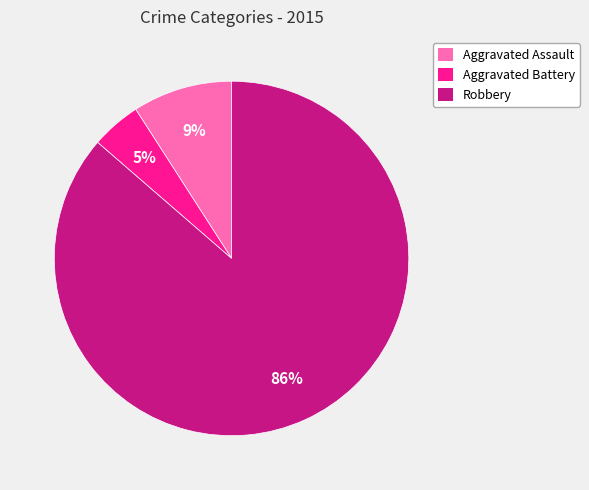

What percentage is the Robbery slice, to the nearest percent?

86%